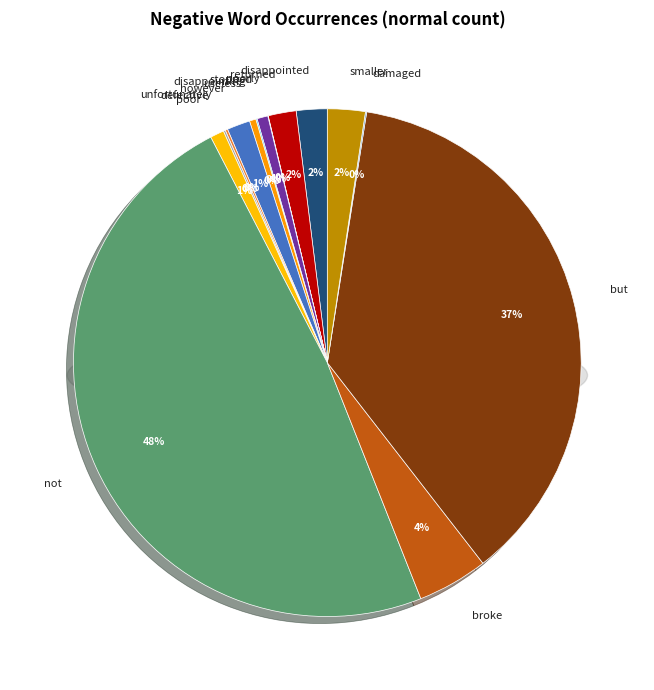

Does any single category account for the majority?

No